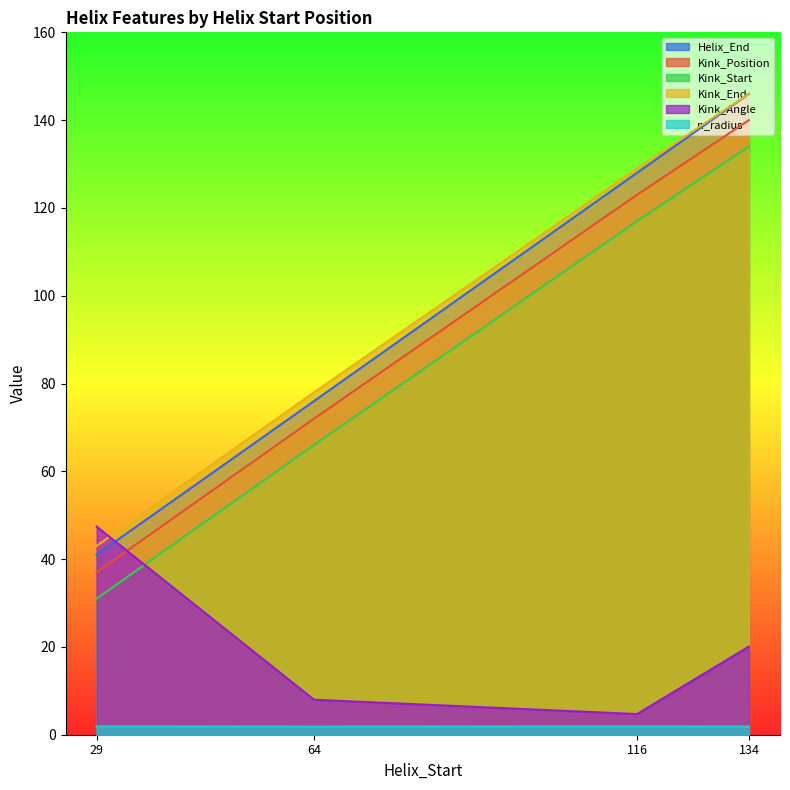

What is the spread (max minus min) of values at 29?

45.5